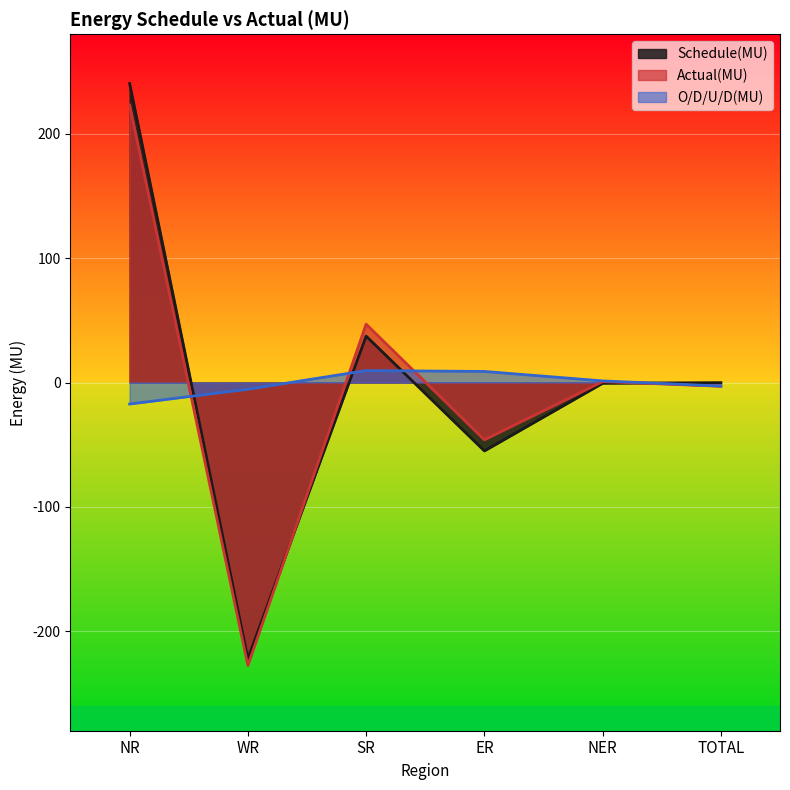

What are all the series names shown in the legend?

Schedule(MU), Actual(MU), O/D/U/D(MU)